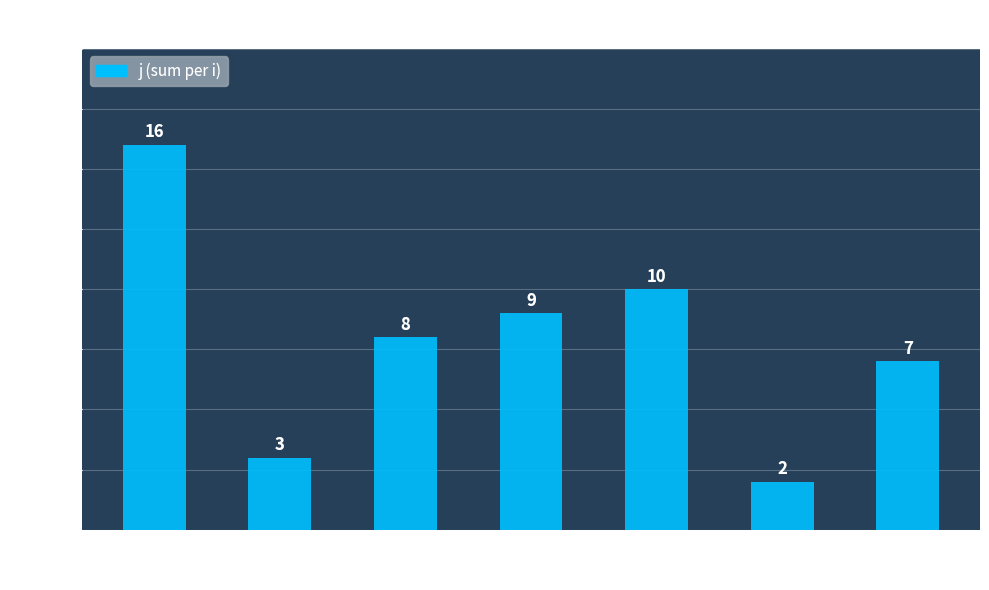

Reading left to right, what are all the values shown in this chart?

0=16	1=3	2=8	3=9	4=10	5=2	6=7